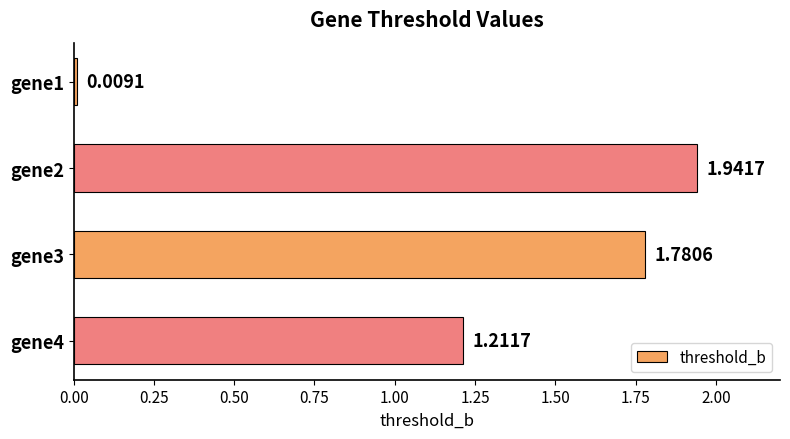

What is the change in value from gene1 to gene3?

+1.8